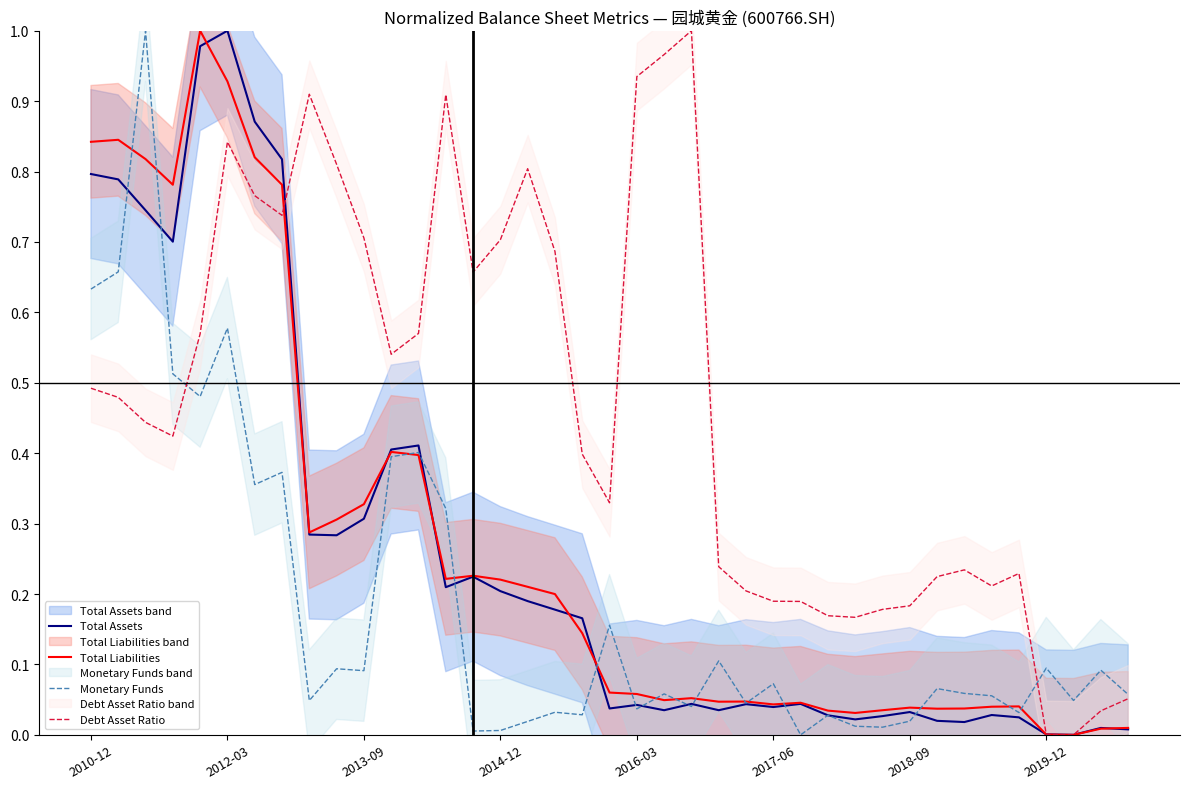

What is the spread (max minus min) of values at 19?

0.3